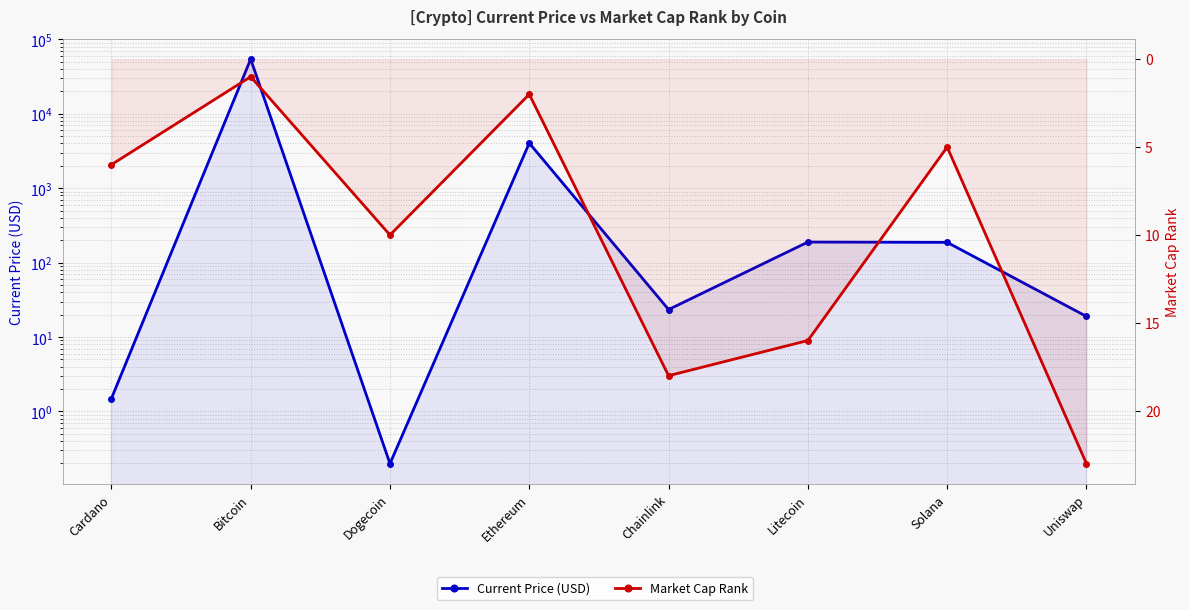

After their last crossing, which series has the higher values: Current Price (USD) or Market Cap Rank?

Market Cap Rank